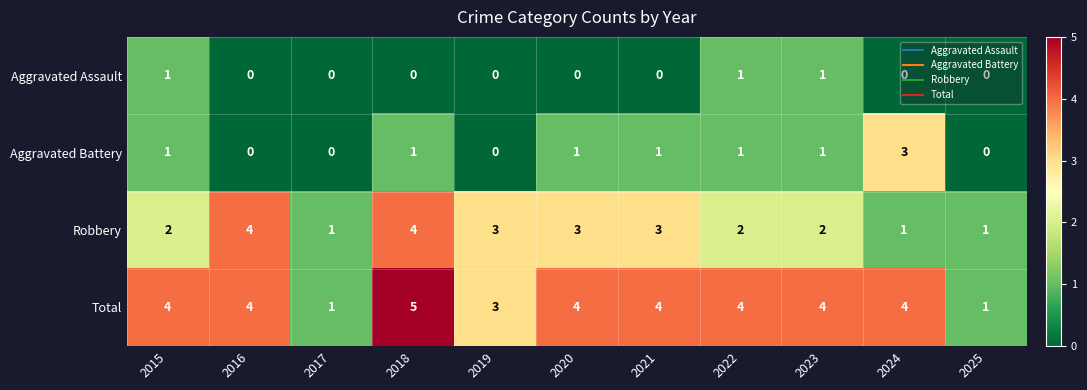

Count the number of categories in the chart.

11